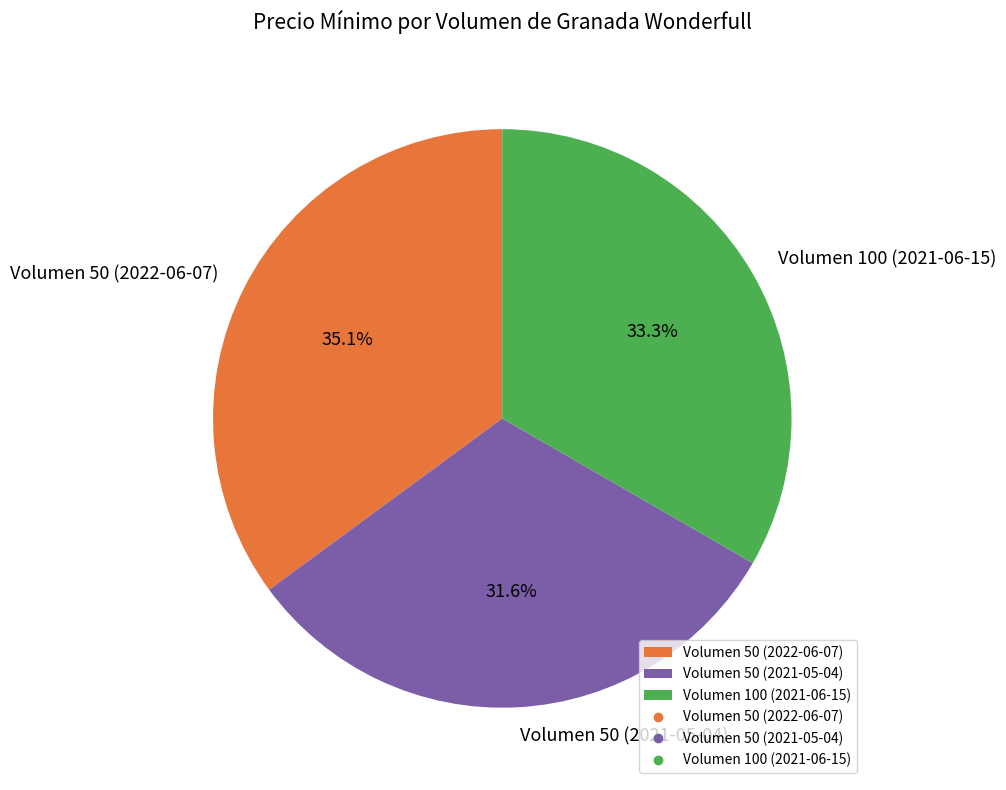

Is it true that Volumen 50 (2021-05-04) is 21% of the pie?

False